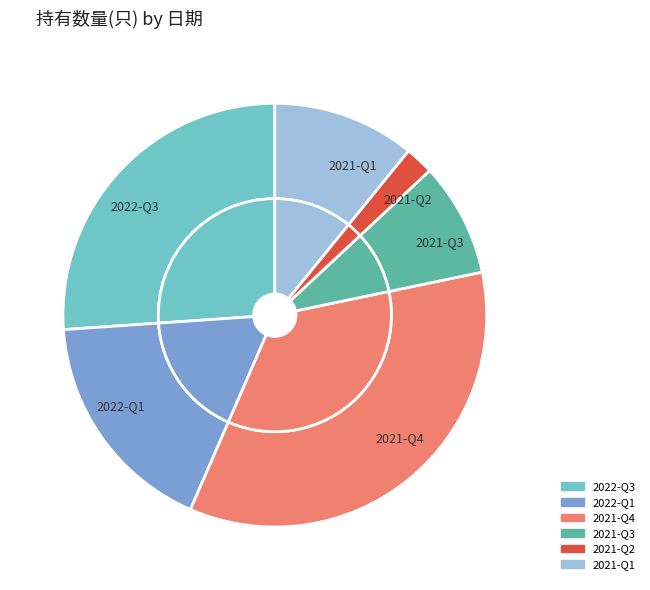

What portion of the pie excludes 2021-Q1?

89.1%